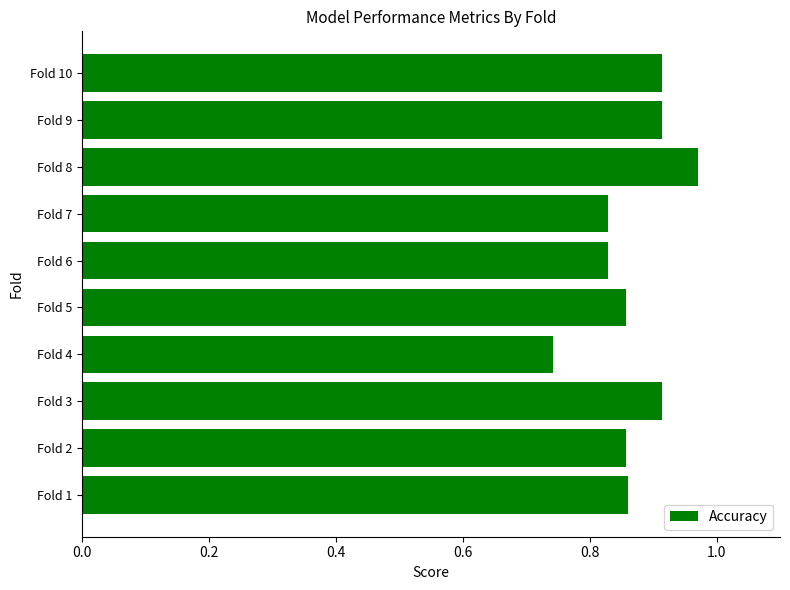

What is the sum of the values at Fold 7 and Fold 2?

1.7